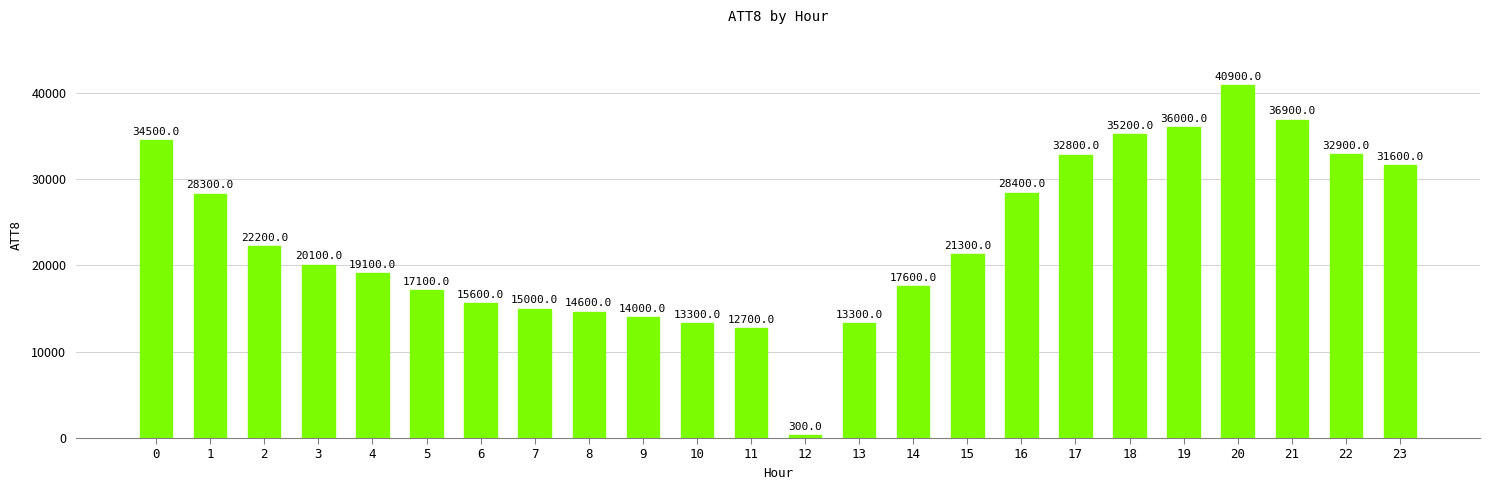

What is the change in value from 14 to 15?

+3700